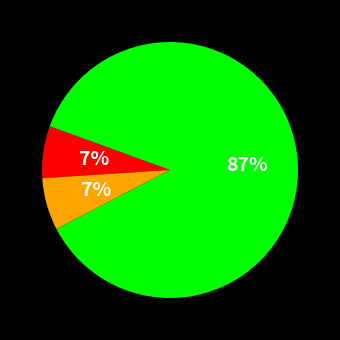

Does any single category account for the majority?

Yes